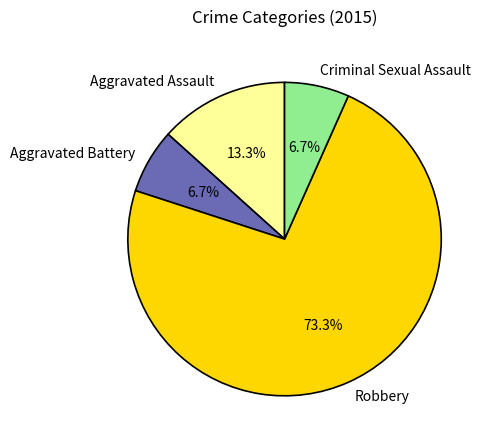

How many segments does this pie chart have?

4